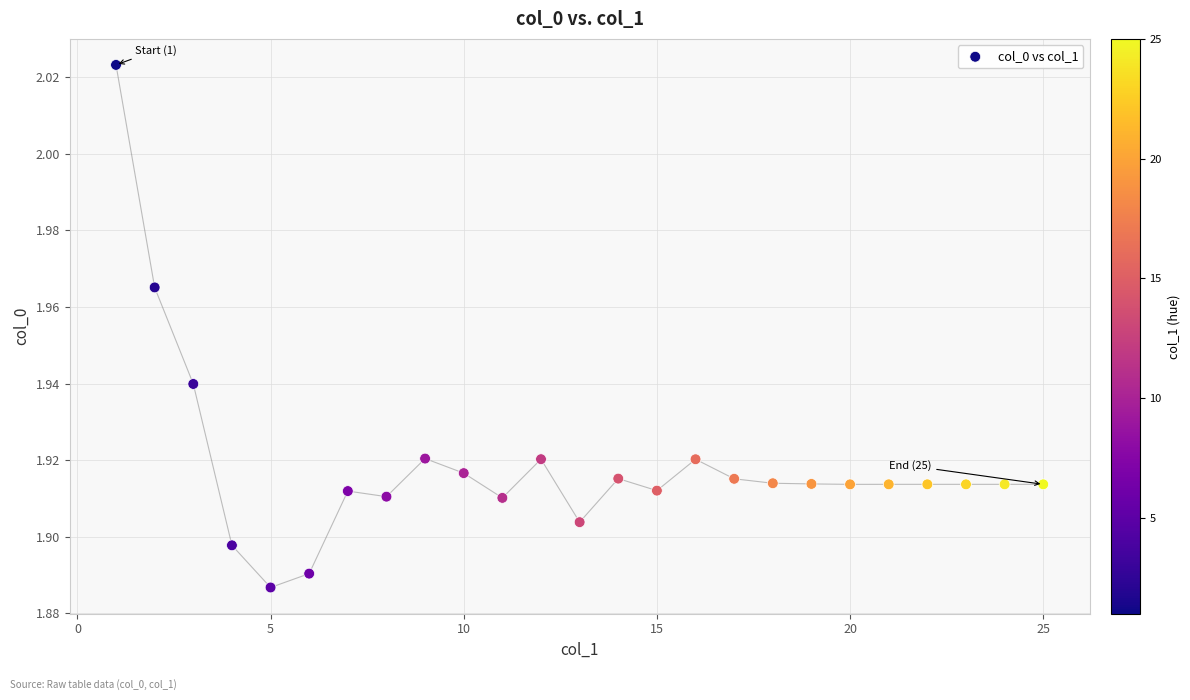

What is the range of X values (max minus min)?

24.0